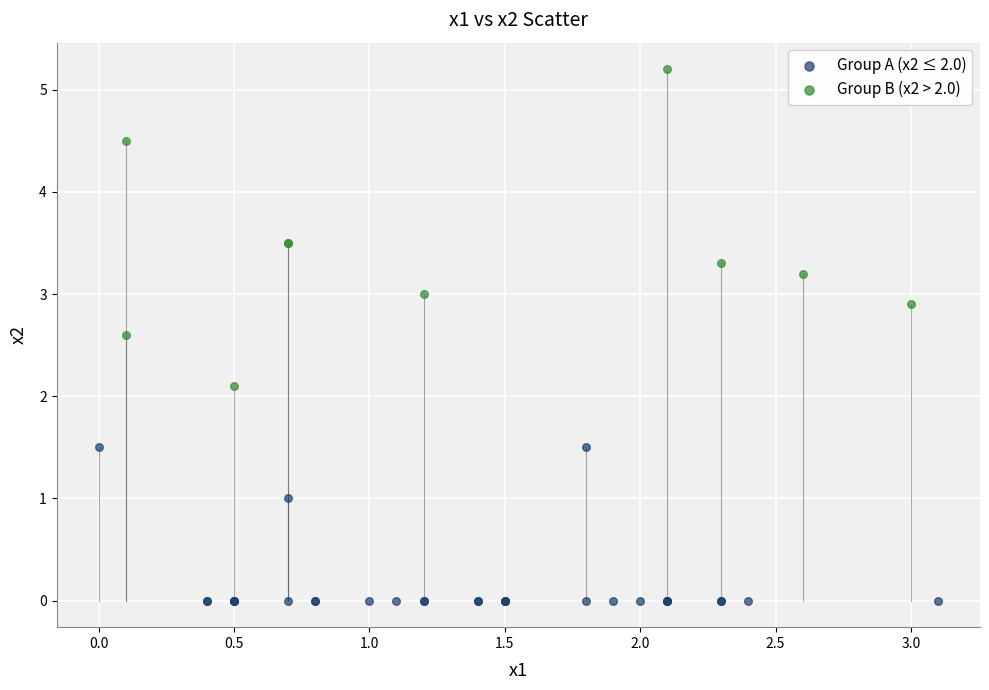

What are all the series names shown in the legend?

Group A (x2 ≤ 2.0), Group B (x2 > 2.0)